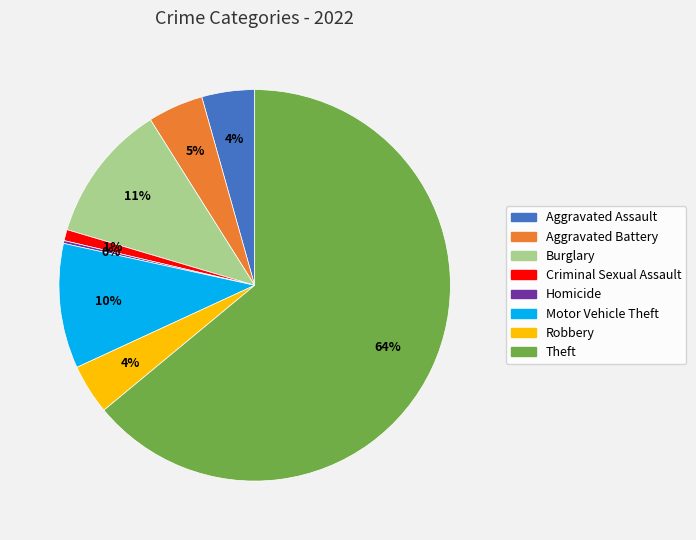

What is the ratio of the value at Motor Vehicle Theft to the value at Burglary?

0.9